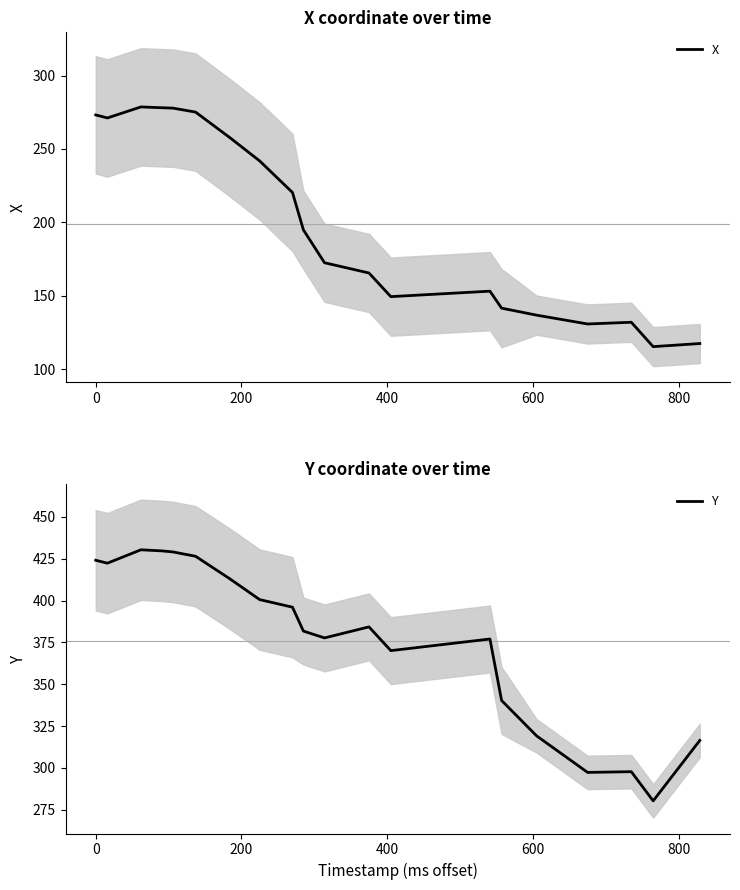

What is the minimum value for Y?

280.2